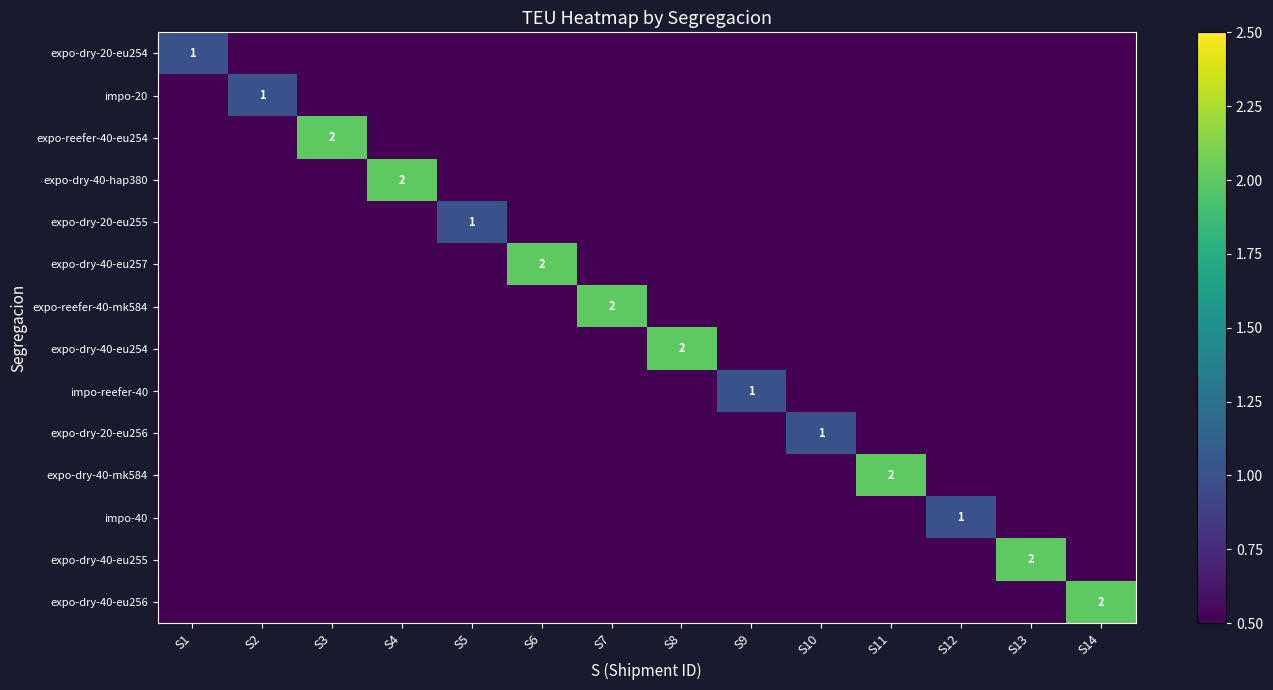

Count the number of categories in the chart.

14